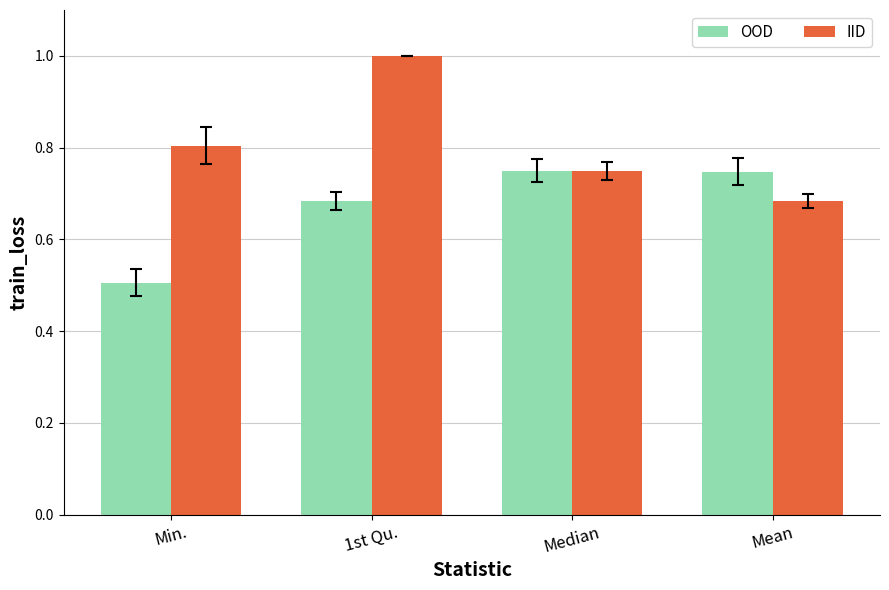

What is the difference between the maximum and minimum values in the OOD series?

0.2